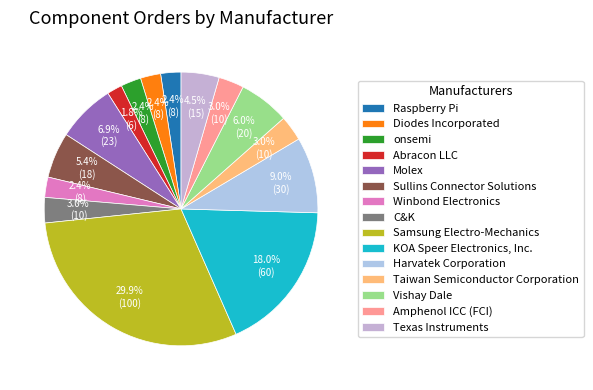

Does Samsung Electro-Mechanics represent more than half of the total?

No